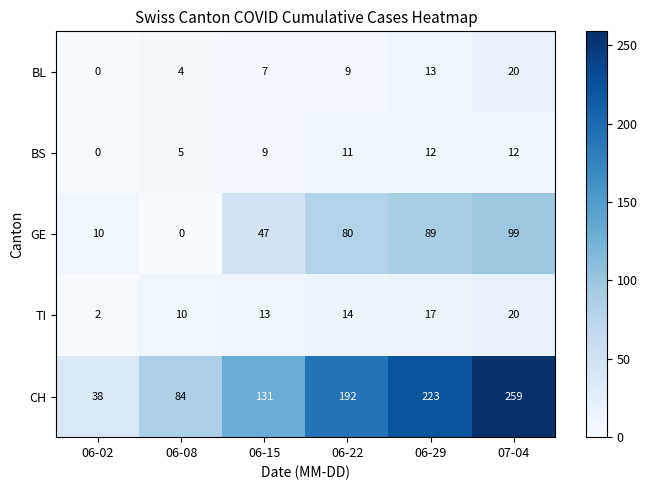

Reading right to left, what are all the values shown in this chart?

BL: 07-04=20	06-29=13	06-22=9	06-15=7	06-08=4	06-02=0
BS: 07-04=12	06-29=12	06-22=11	06-15=9	06-08=5	06-02=0
GE: 07-04=99	06-29=89	06-22=80	06-15=47	06-08=0	06-02=10
TI: 07-04=20	06-29=17	06-22=14	06-15=13	06-08=10	06-02=2
CH: 07-04=259	06-29=223	06-22=192	06-15=131	06-08=84	06-02=38